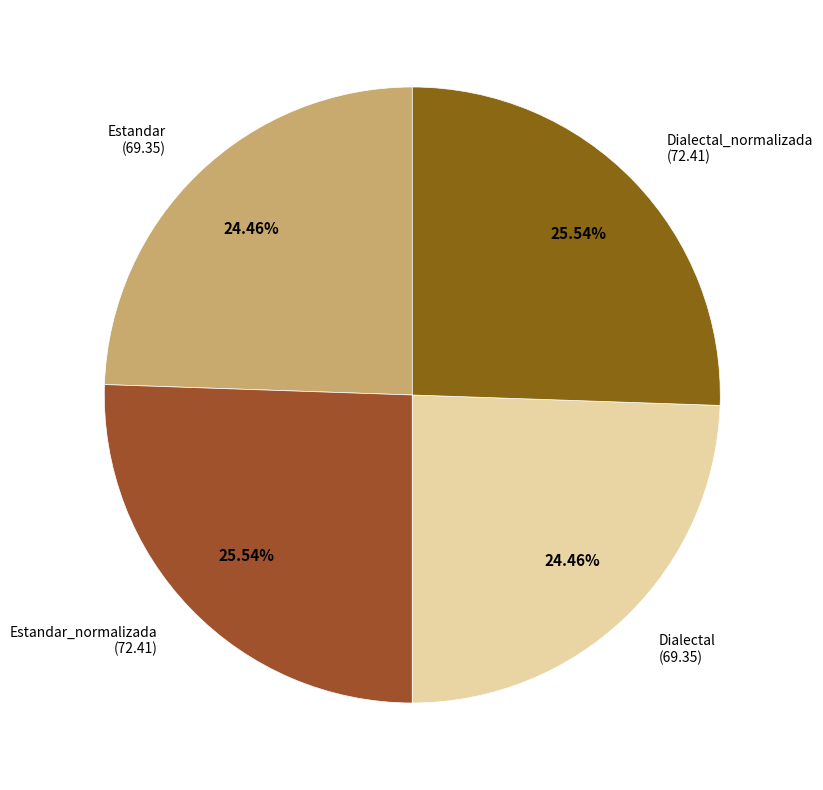

How many segments does this pie chart have?

4